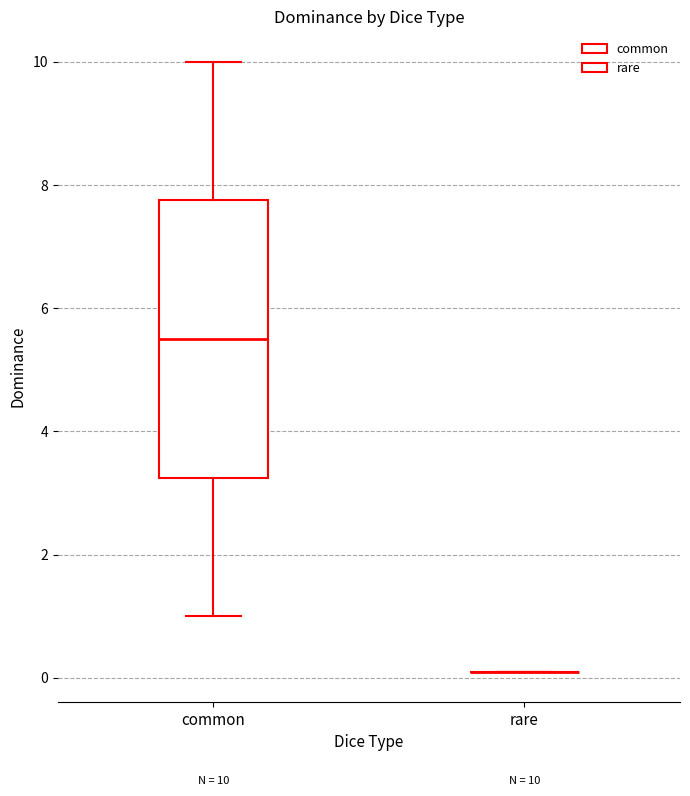

Comparing the boxes themselves (not the whiskers), which one is the tallest?

common